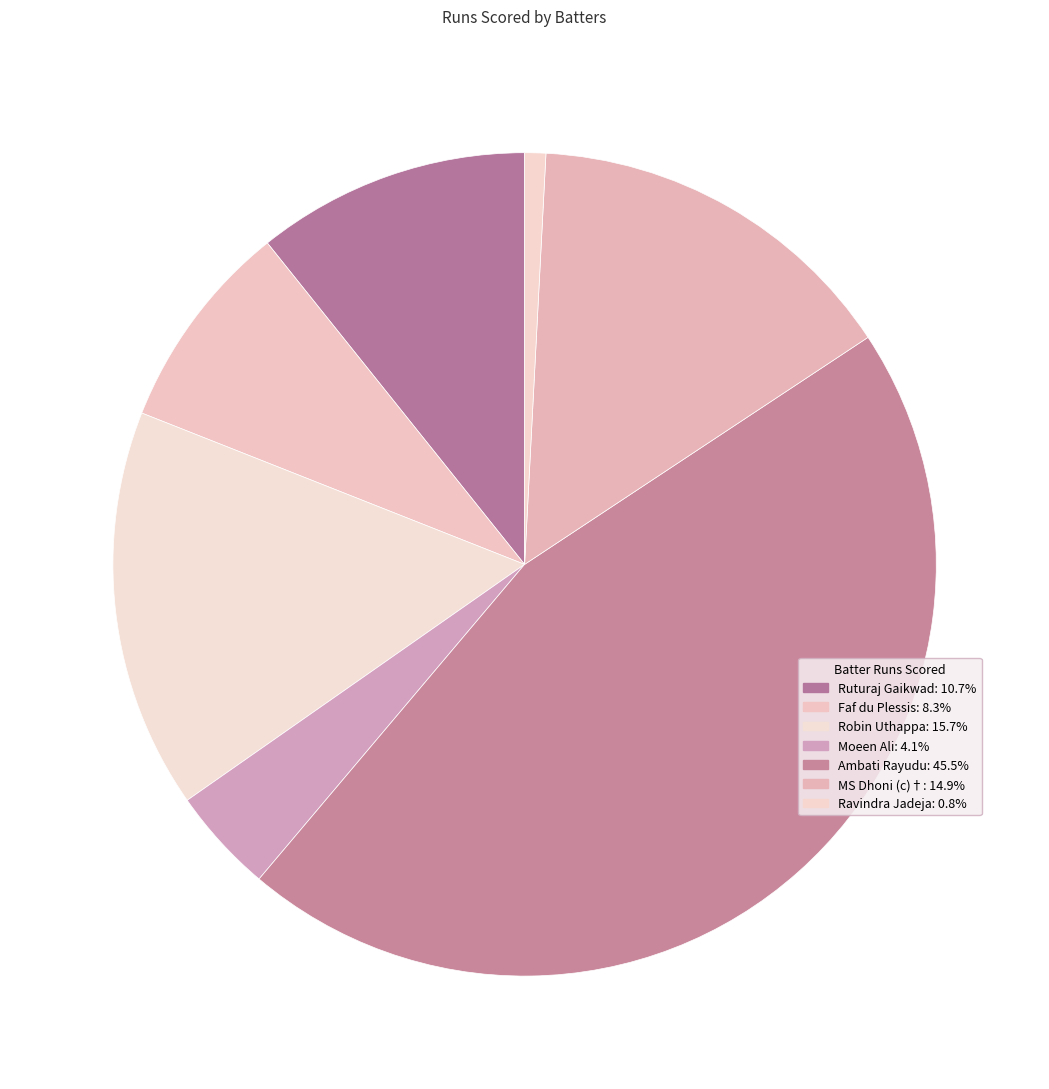

What is the largest slice in the pie chart?

Ambati Rayudu